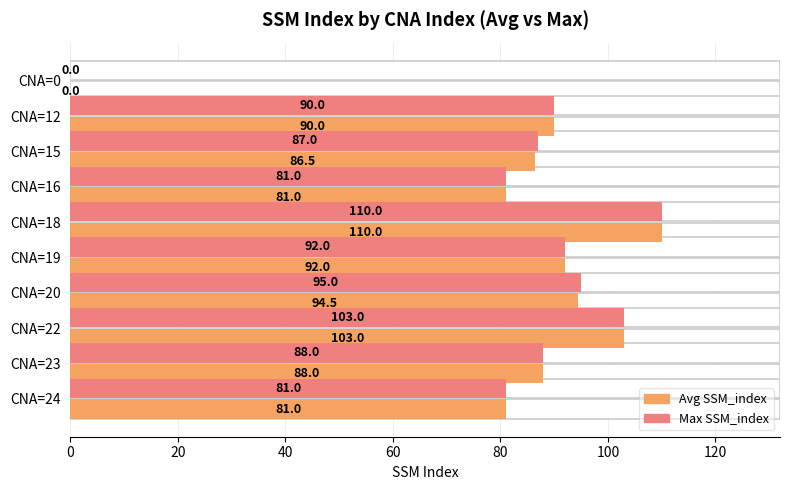

What position from the right is 40?

8